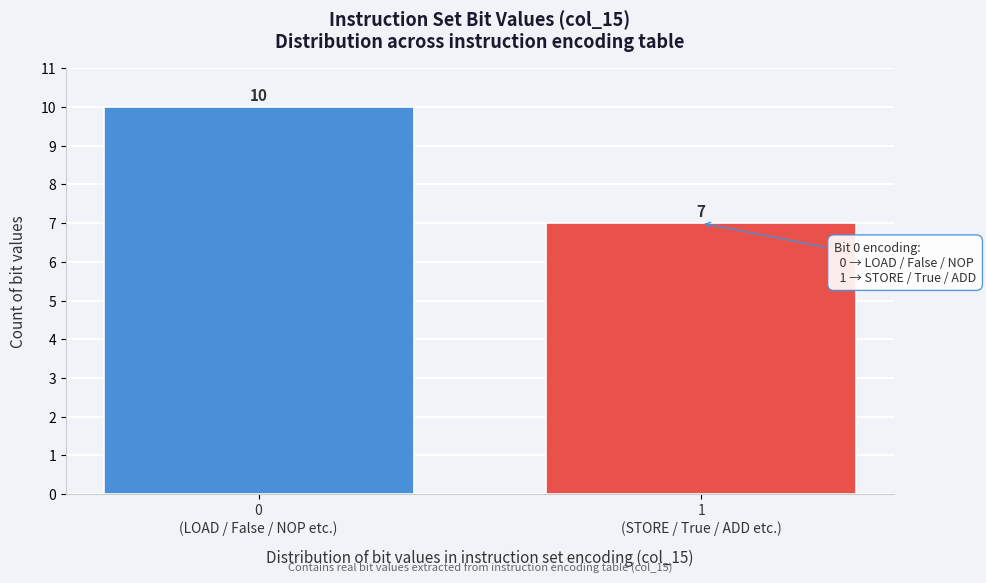

Reading right to left, what are all the values shown in this chart?

7	10